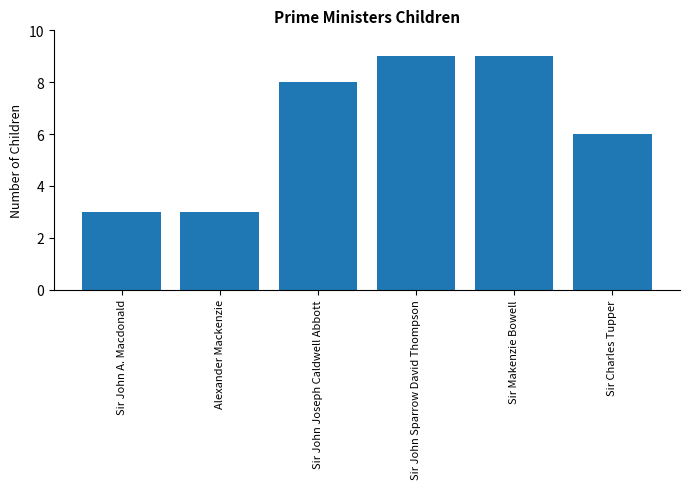

Reading right to left, what are all the values shown in this chart?

6	9	9	8	3	3